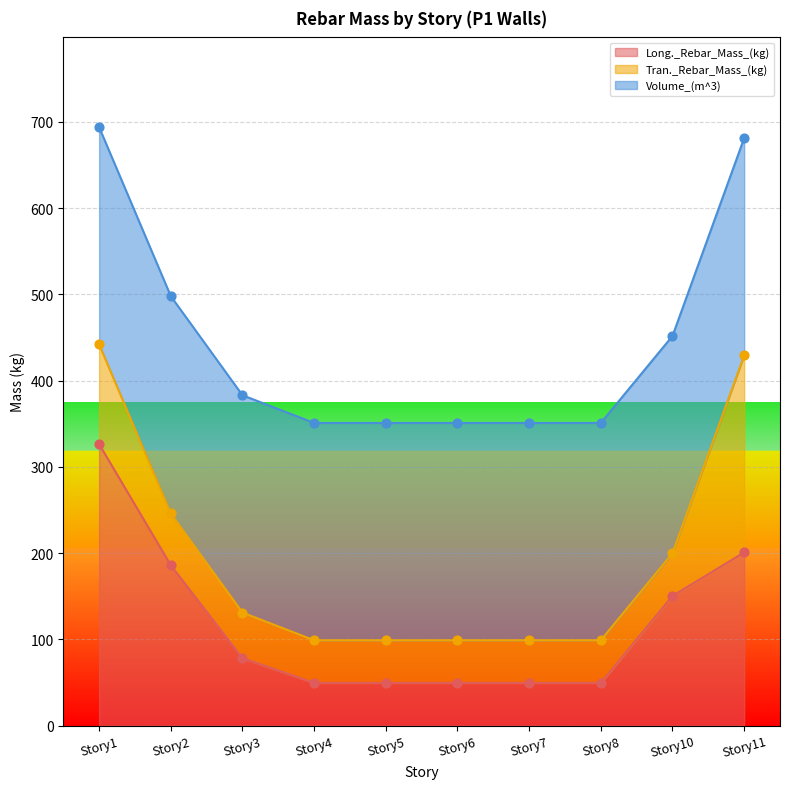

The value of Long._Rebar_Mass_(kg) at Story7 is 49.4. True or false?

True